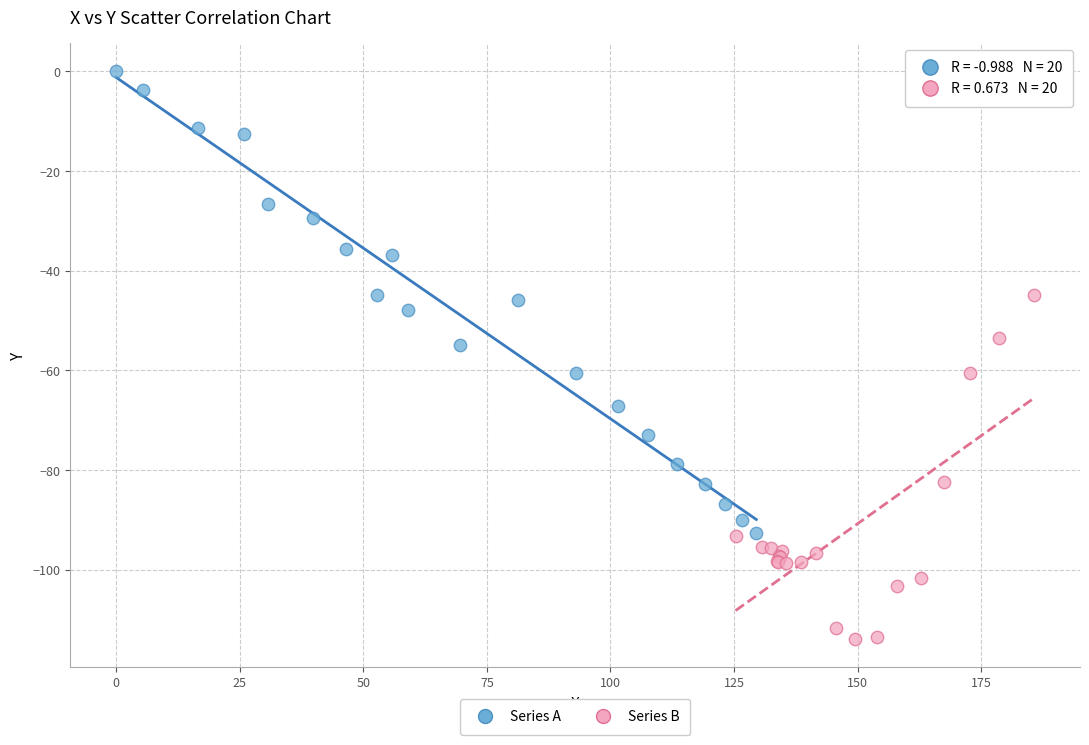

Which series has the largest Y range (max minus min)?

Series A